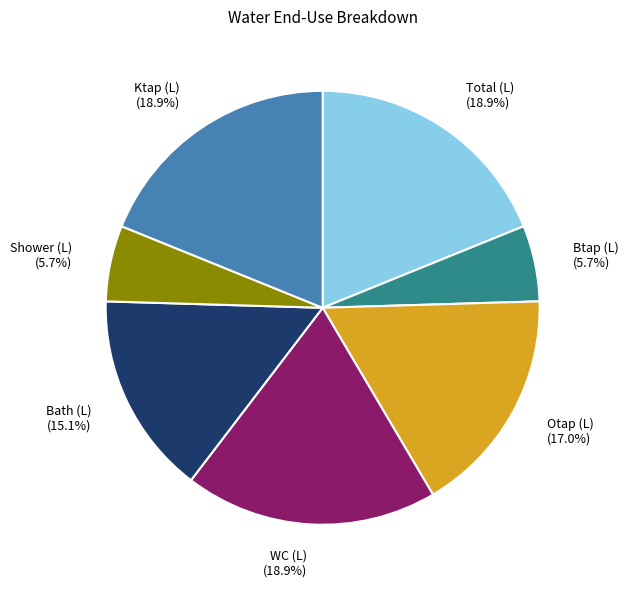

What is the ratio of the value at Otap (L) to the value at Total (L)?

0.9